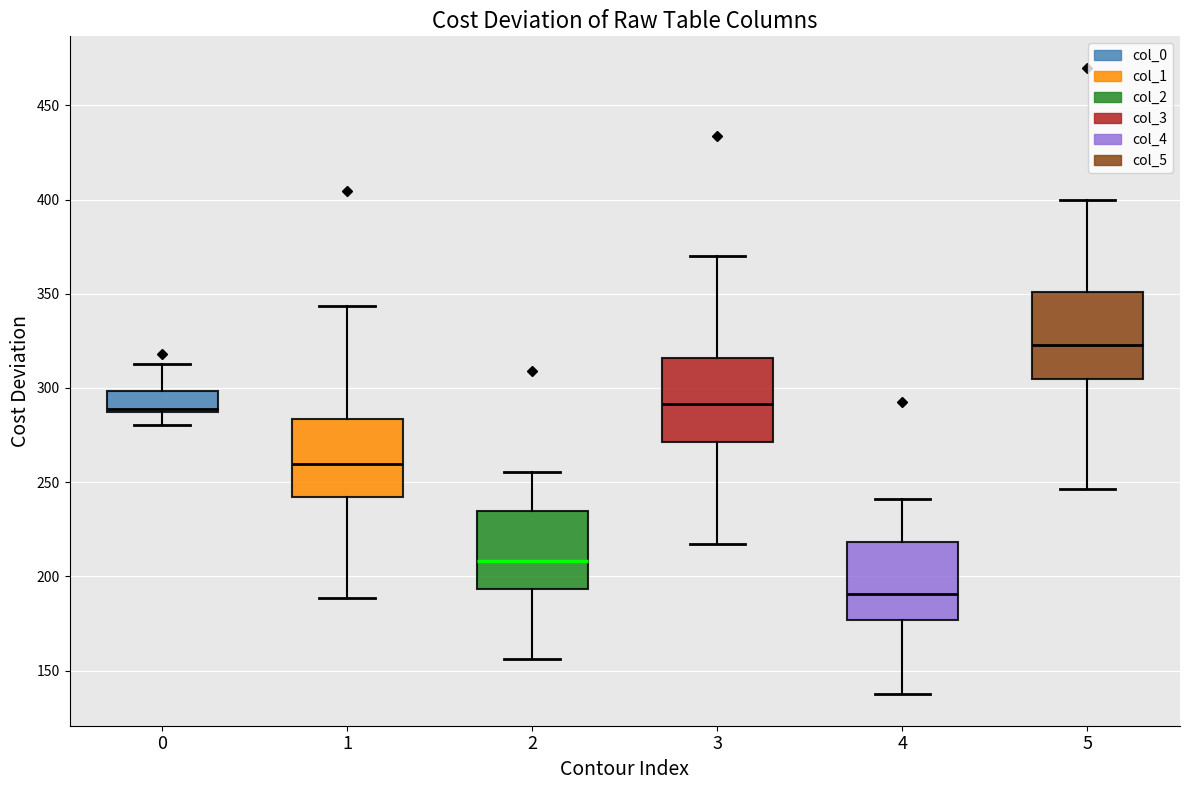

Reading left to right, read every box against the y-axis: the position of its median line, the range the box covers, and the ends of its whiskers. The values are not printed on the chart, so give them approximately, as read against the axis.

0: median 290, box 285 to 300, whiskers 280 to 315
1: median 260, box 240 to 285, whiskers 190 to 345
2: median 210, box 195 to 235, whiskers 155 to 255
3: median 290, box 270 to 315, whiskers 215 to 370
4: median 190, box 175 to 220, whiskers 135 to 240
5: median 325, box 305 to 350, whiskers 245 to 400